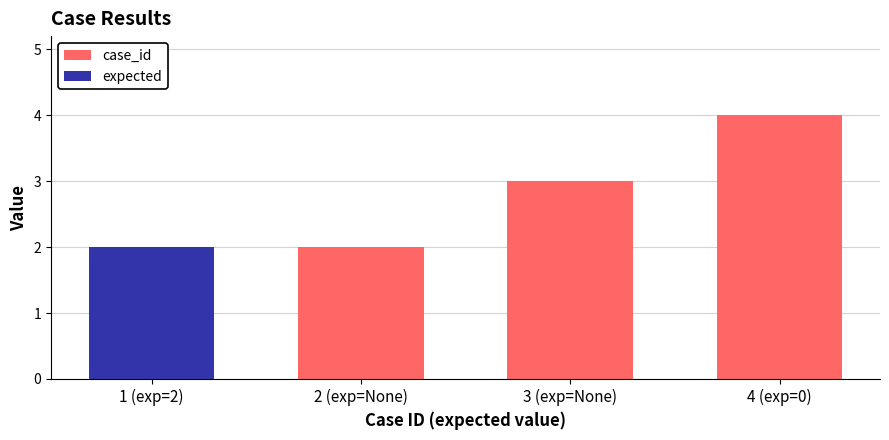

Rank the categories by case_id value from highest to lowest.

4 (exp=0), 3 (exp=None), 2 (exp=None), 1 (exp=2)